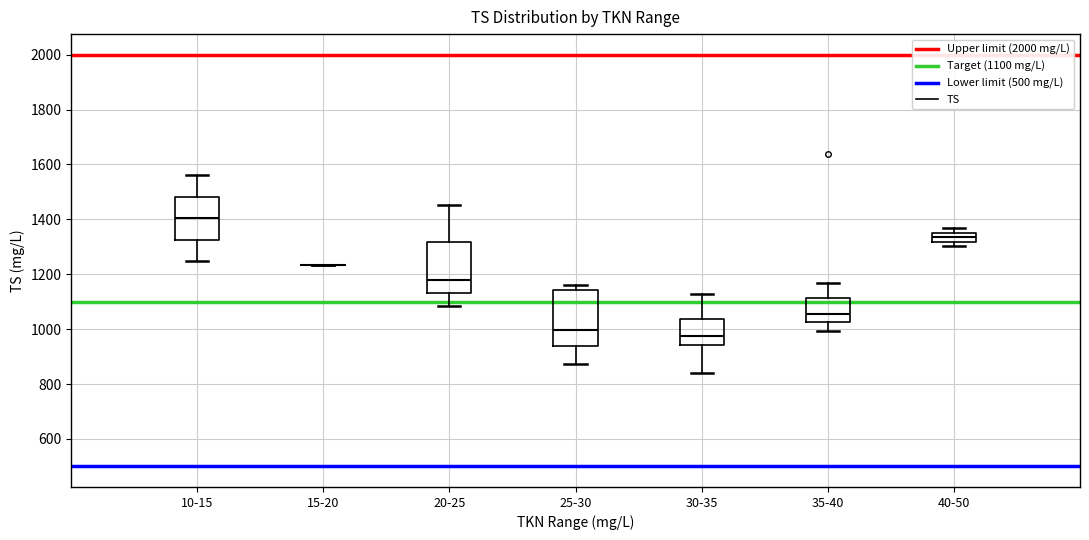

Reading left to right, read every box against the y-axis: the position of its median line, the range the box covers, and the ends of its whiskers. The values are not printed on the chart, so give them approximately, as read against the axis.

10-15: median 1400, box 1320 to 1480, whiskers 1240 to 1560
15-20: box collapsed to a line at 1240, whiskers 1240 to 1240
20-25: median 1180, box 1140 to 1320, whiskers 1080 to 1460
25-30: median 1000, box 940 to 1140, whiskers 880 to 1160
30-35: median 980, box 940 to 1040, whiskers 840 to 1120
35-40: median 1060, box 1020 to 1120, whiskers 1000 to 1160
40-50: median 1340, box 1320 to 1360, whiskers 1300 to 1360 (just above the box's upper edge)